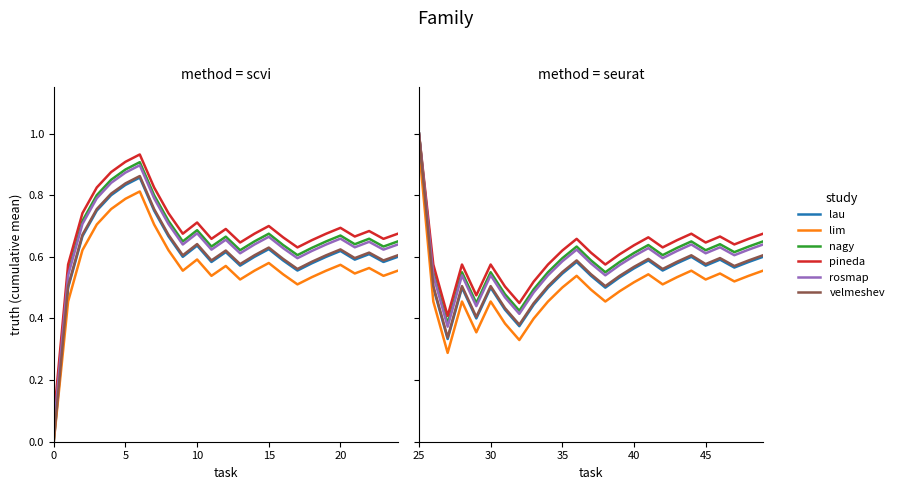

How many data points does each series have?

25